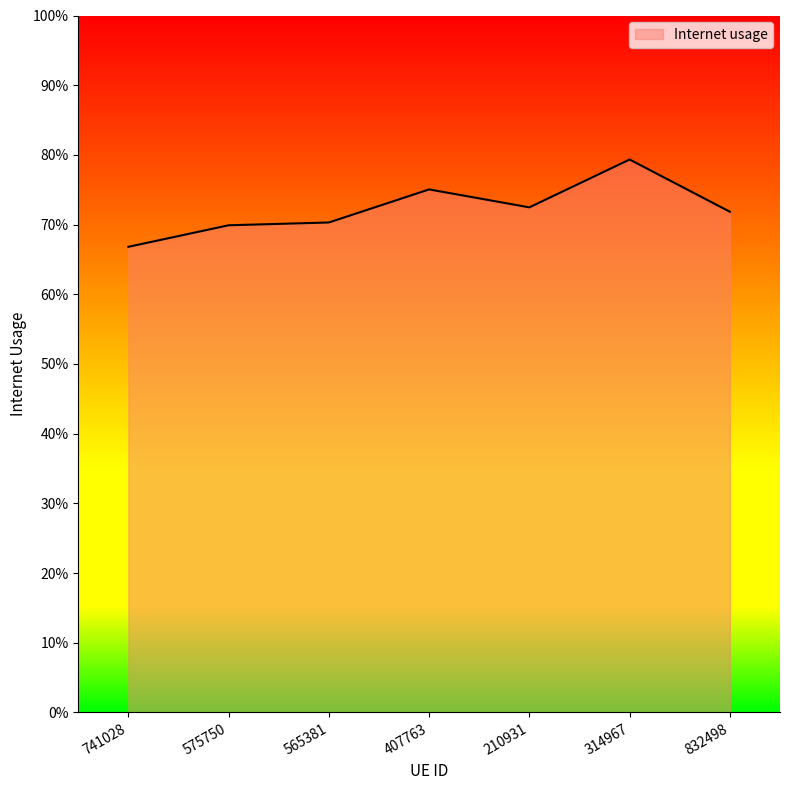

True or false: there are more than 0 points higher than both neighbors.

True